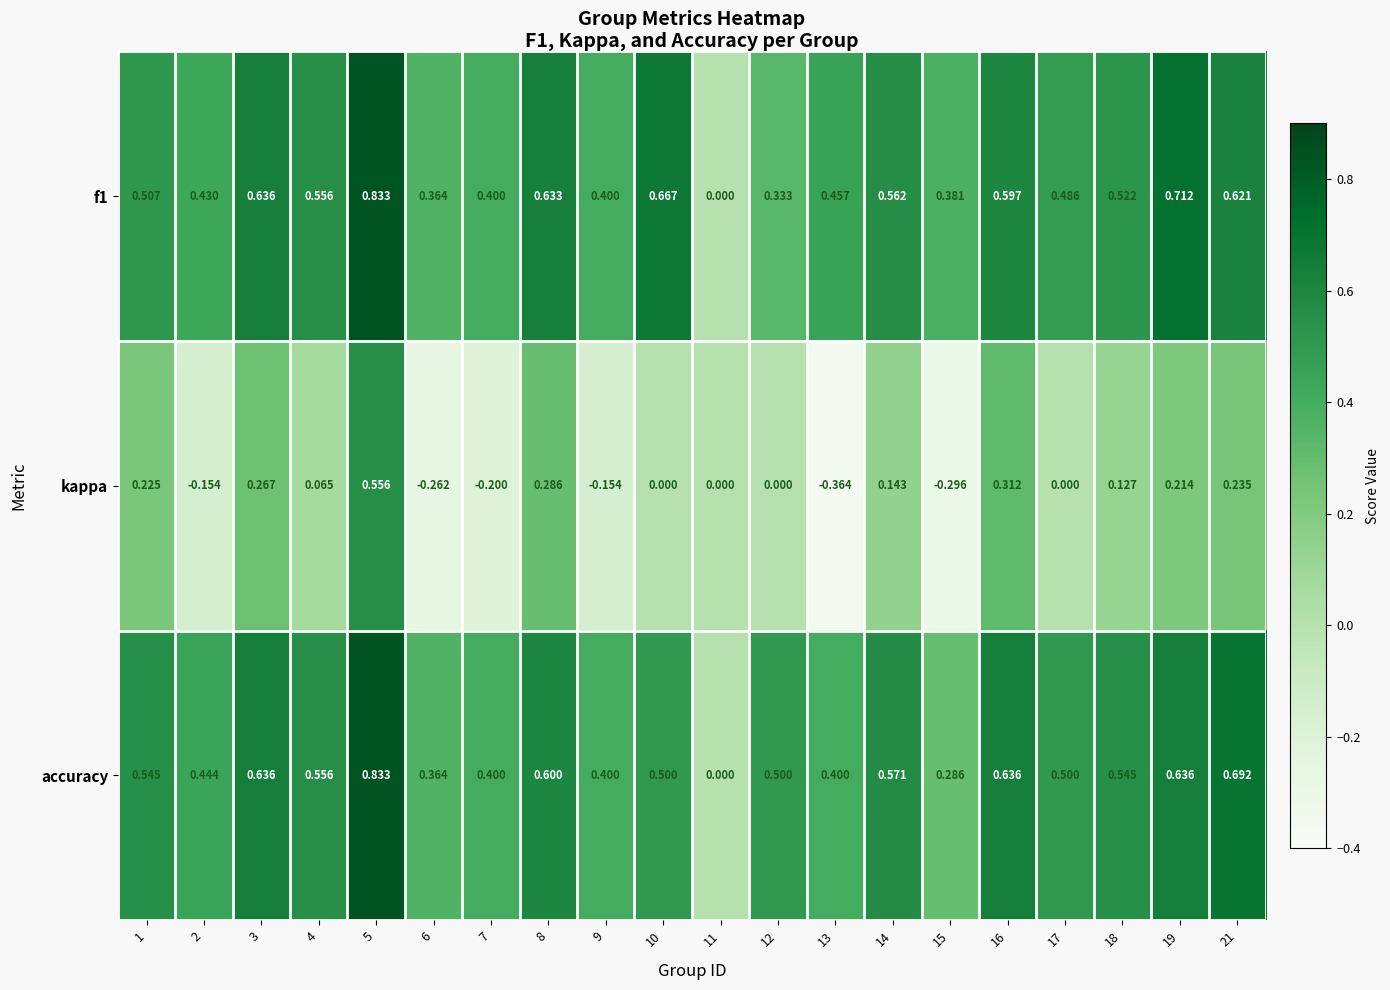

Which series has the widest spread of values?

kappa